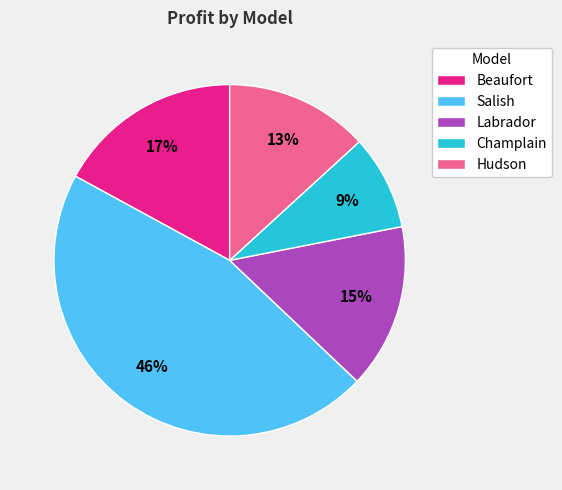

Between Labrador and Salish, which is larger?

Salish